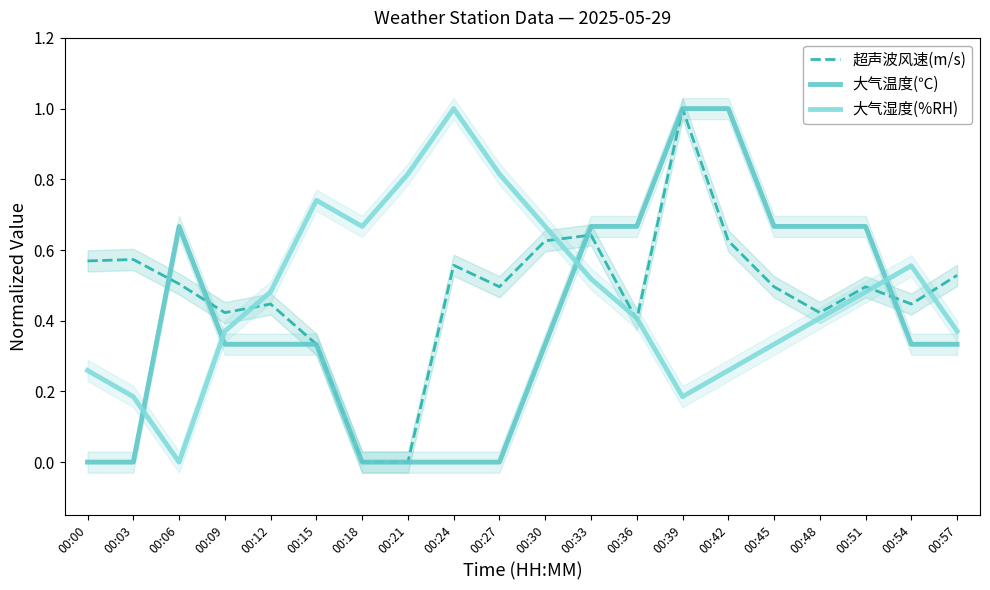

At 00:03, list the series in order from smallest to largest.

大气温度(℃), 大气湿度(%RH), 超声波风速(m/s)